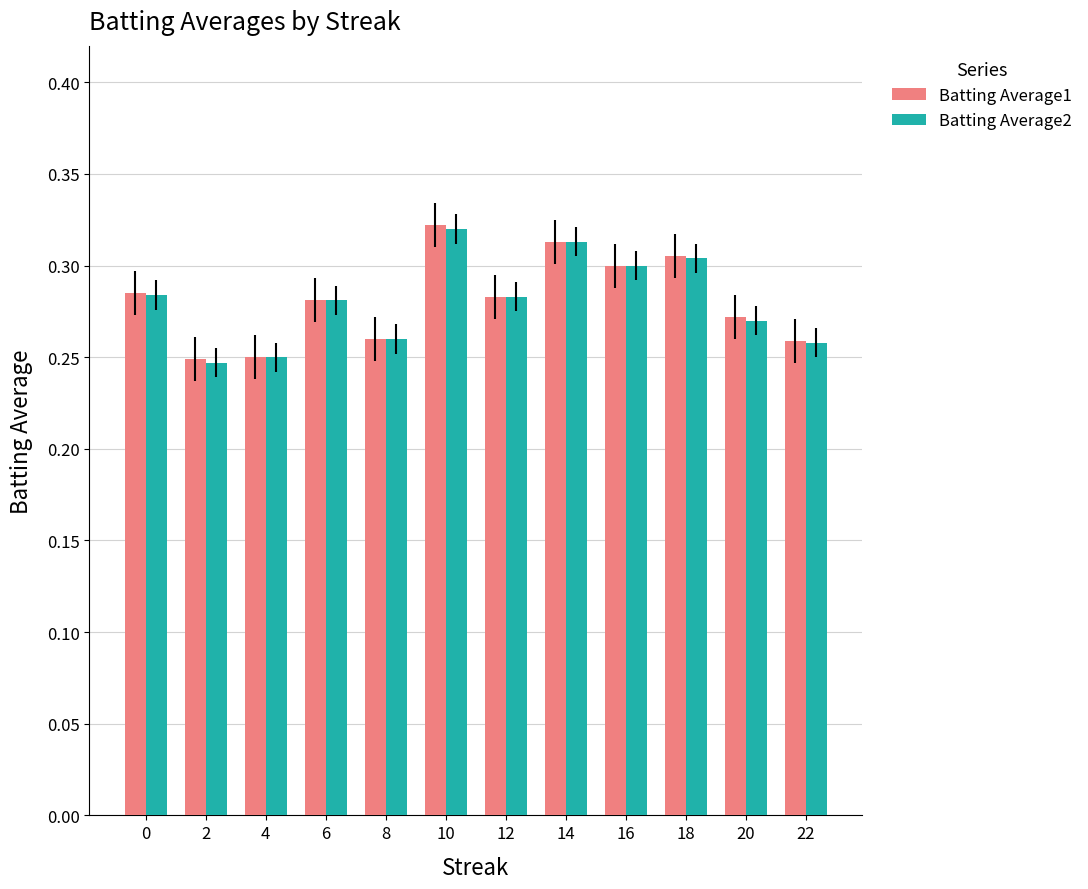

Which category has the highest value in the Batting Average1 series?

10